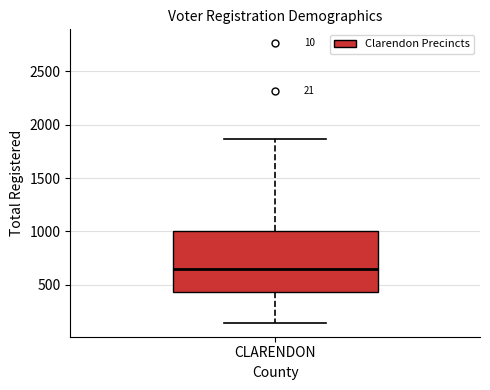

Where is the lower edge of the box for CLARENDON on the y-axis? The values are not printed on the chart, so give them approximately, as read against the axis.

450